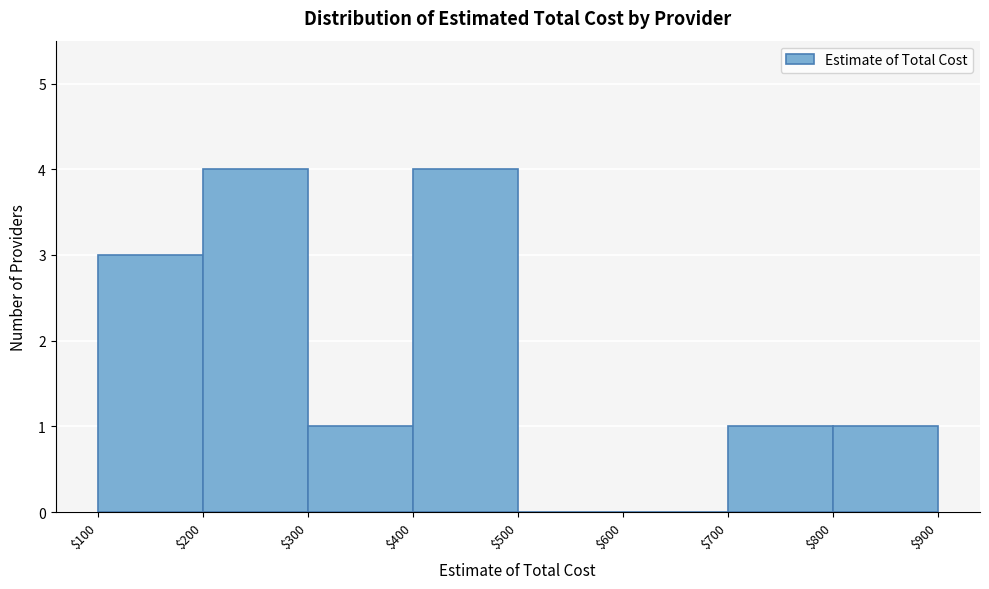

What is the height of the bar covering $700 to $800 on the x-axis? The values are not printed on the chart, so give them approximately, as read against the axis.

1